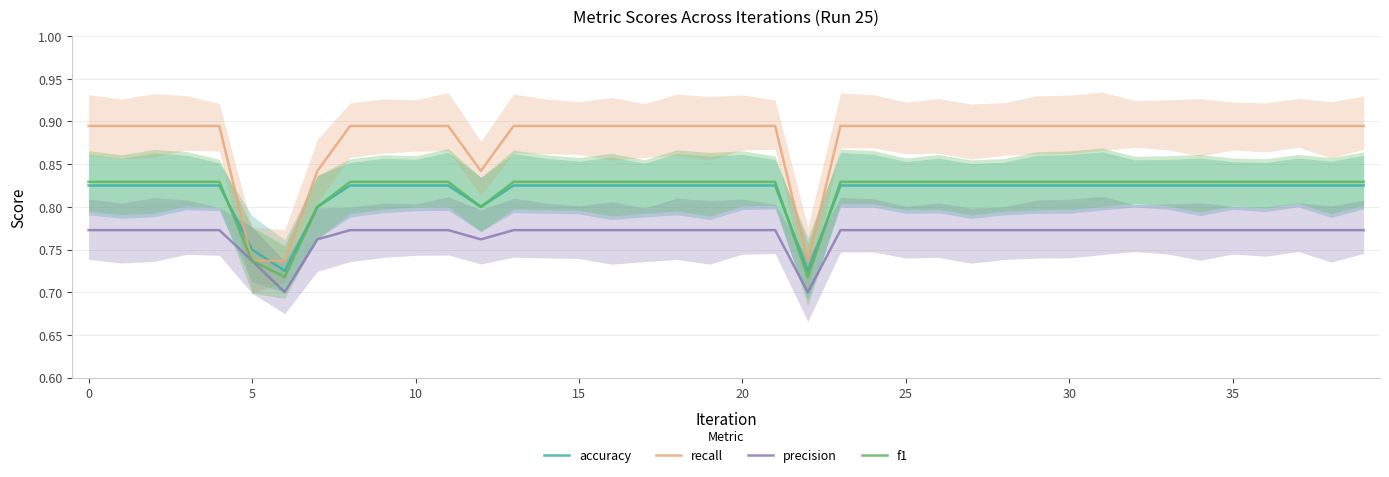

Reading left to right, list all the values displayed in this chart.

accuracy: 0.8	0.8	0.8	0.8	0.8	0.8	0.7	0.8	0.8	0.8	0.8	0.8	0.8	0.8	0.8	0.8	0.8	0.8	0.8	0.8	0.8	0.8	0.7	0.8	0.8	0.8	0.8	0.8	0.8	0.8	0.8	0.8	0.8	0.8	0.8	0.8	0.8	0.8	0.8	0.8
recall: 0.9	0.9	0.9	0.9	0.9	0.7	0.7	0.8	0.9	0.9	0.9	0.9	0.8	0.9	0.9	0.9	0.9	0.9	0.9	0.9	0.9	0.9	0.7	0.9	0.9	0.9	0.9	0.9	0.9	0.9	0.9	0.9	0.9	0.9	0.9	0.9	0.9	0.9	0.9	0.9
precision: 0.8	0.8	0.8	0.8	0.8	0.7	0.7	0.8	0.8	0.8	0.8	0.8	0.8	0.8	0.8	0.8	0.8	0.8	0.8	0.8	0.8	0.8	0.7	0.8	0.8	0.8	0.8	0.8	0.8	0.8	0.8	0.8	0.8	0.8	0.8	0.8	0.8	0.8	0.8	0.8
f1: 0.8	0.8	0.8	0.8	0.8	0.7	0.7	0.8	0.8	0.8	0.8	0.8	0.8	0.8	0.8	0.8	0.8	0.8	0.8	0.8	0.8	0.8	0.7	0.8	0.8	0.8	0.8	0.8	0.8	0.8	0.8	0.8	0.8	0.8	0.8	0.8	0.8	0.8	0.8	0.8